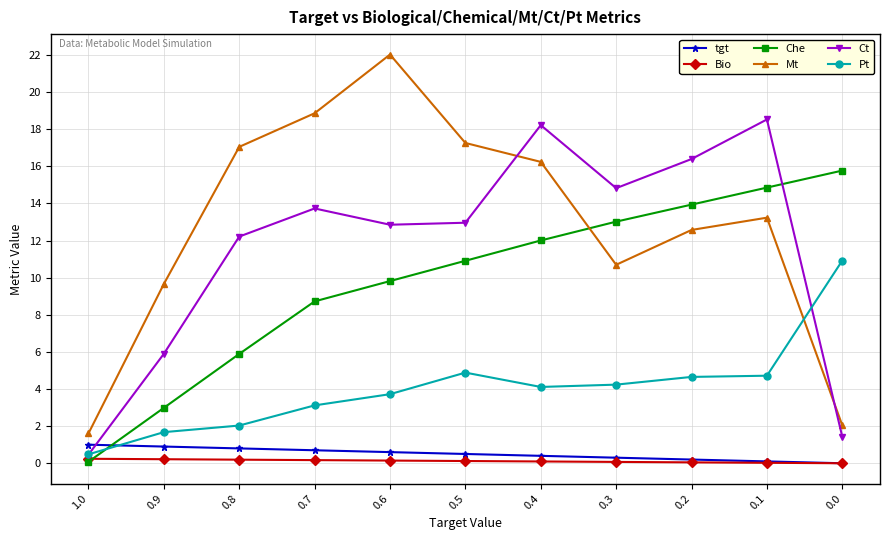

At how many categories does at least one series exceed 10?

9